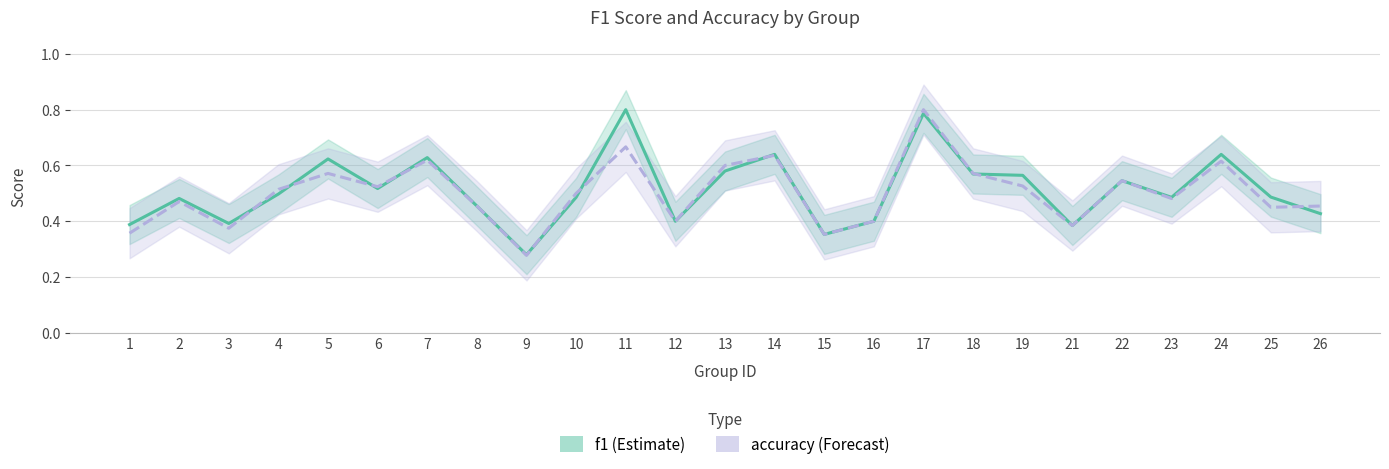

What is the value of the accuracy point at the 5th from the left?

0.6